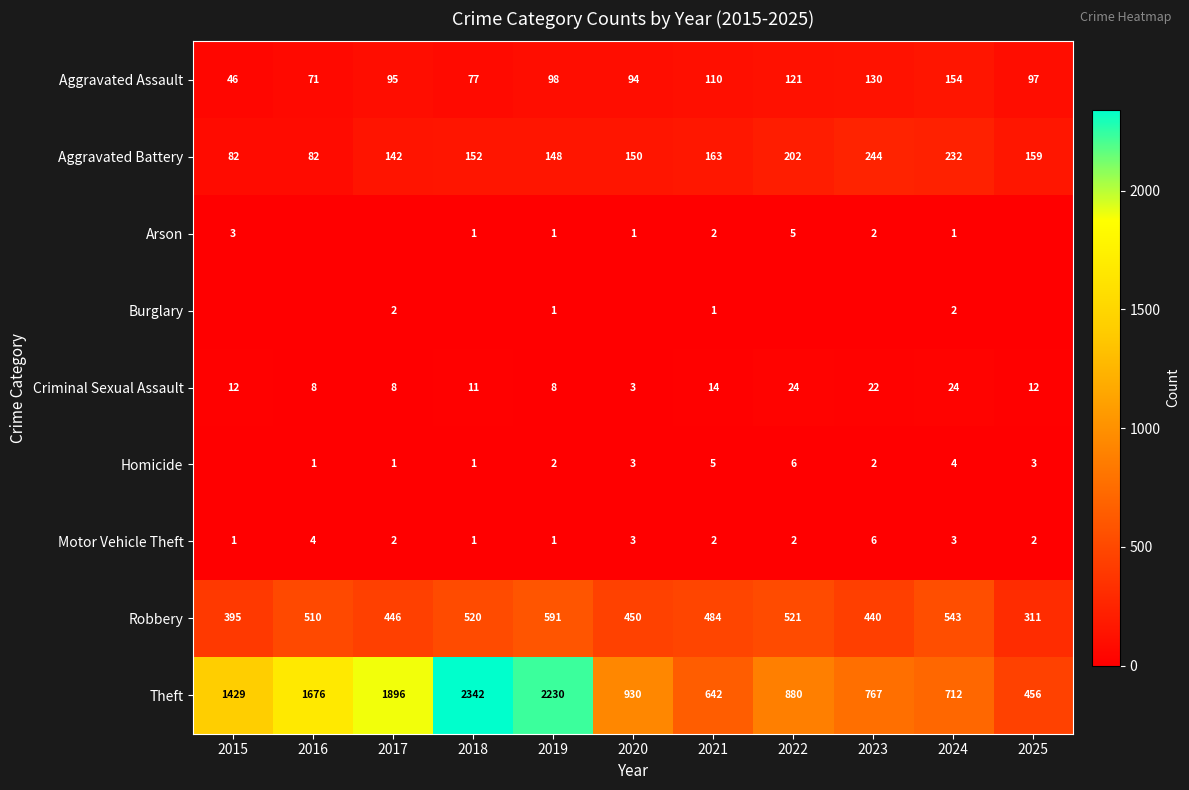

What value does the Criminal Sexual Assault series have at 2018, to the nearest 5?

10